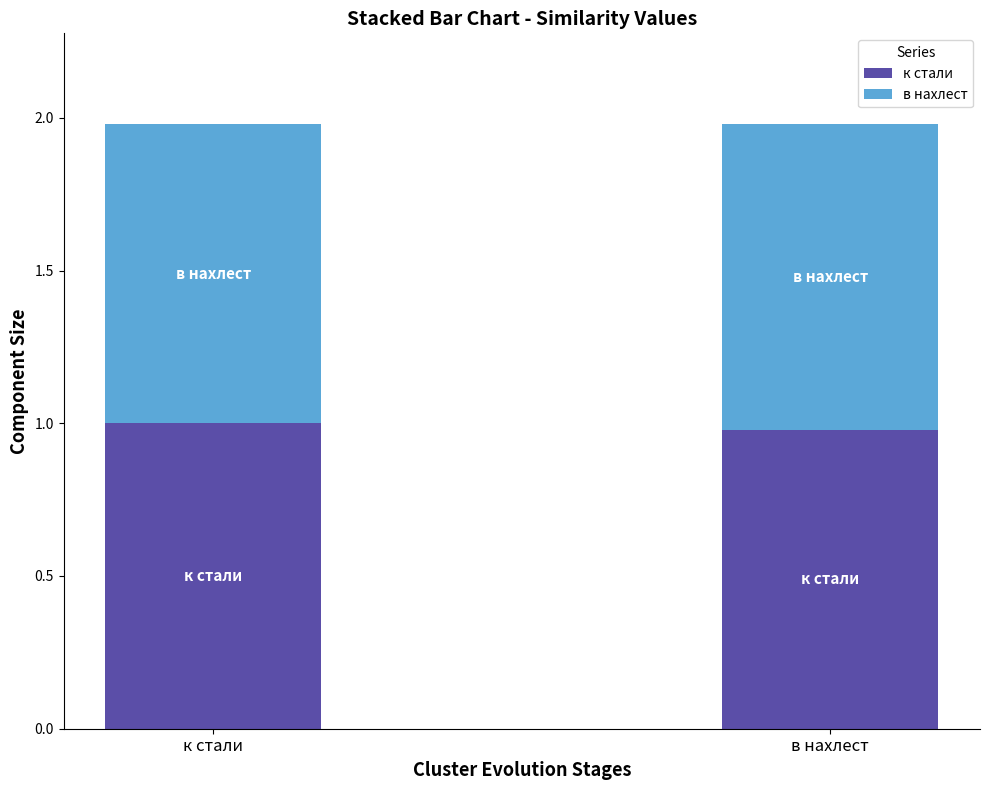

Rank the series at к стали from lowest to highest value.

в нахлест, к стали